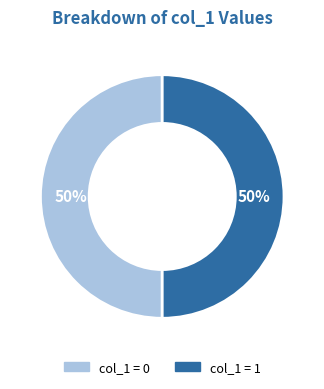

To the nearest percent, what is the average slice percentage?

50%